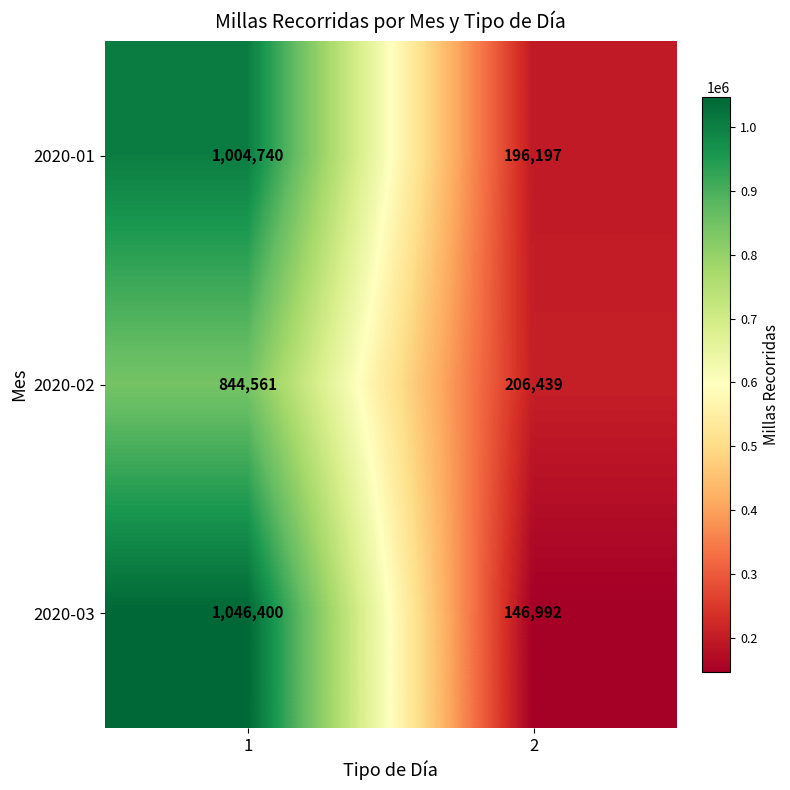

Reading left to right, what are all the values shown in this chart?

2020-01: 1=1004740	2=196197
2020-02: 1=844561	2=206439
2020-03: 1=1046400	2=146992